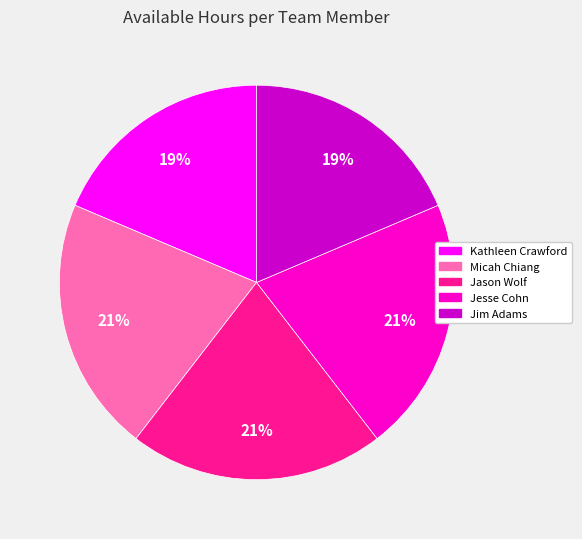

What is the ratio of the value at Jason Wolf to the value at Jim Adams?

1.1